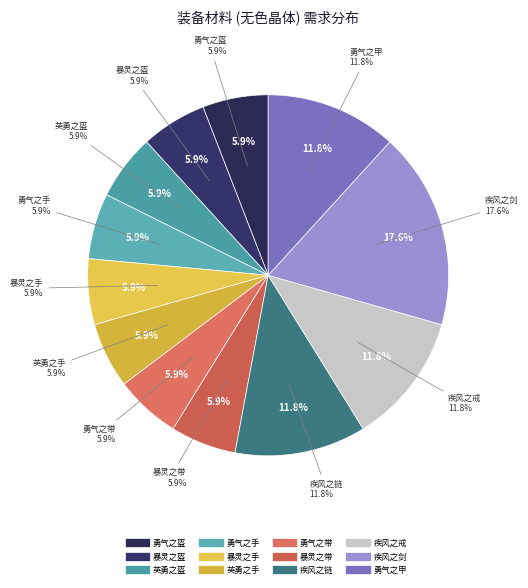

Is there a majority slice in this chart?

No